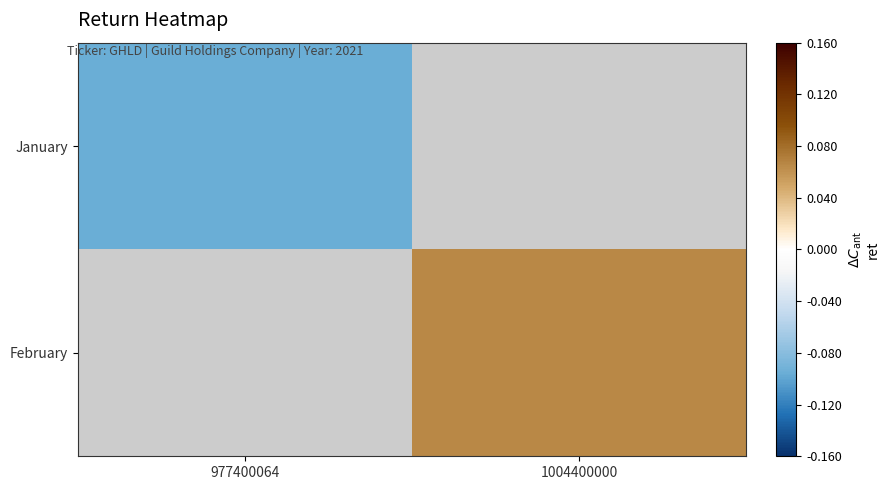

The February series shows 0.1 at 1004400000. True or false?

False